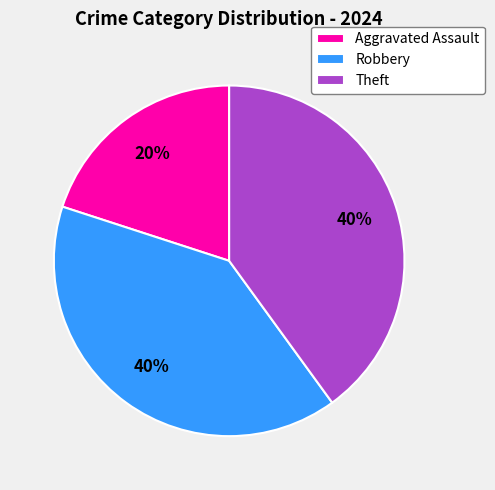

Count the number of slices in the pie.

3